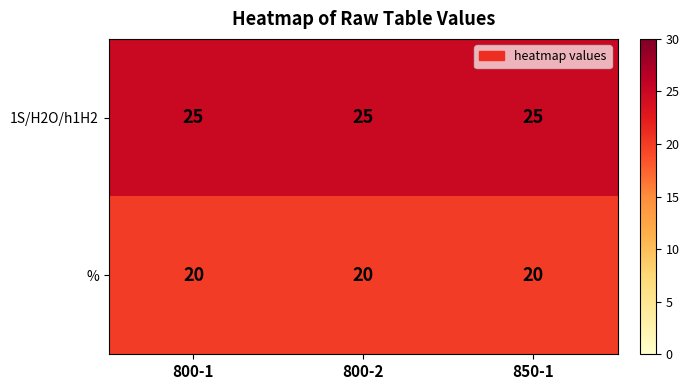

The 1S/H2O/h1H2 series shows 11 at 800-2. True or false?

False